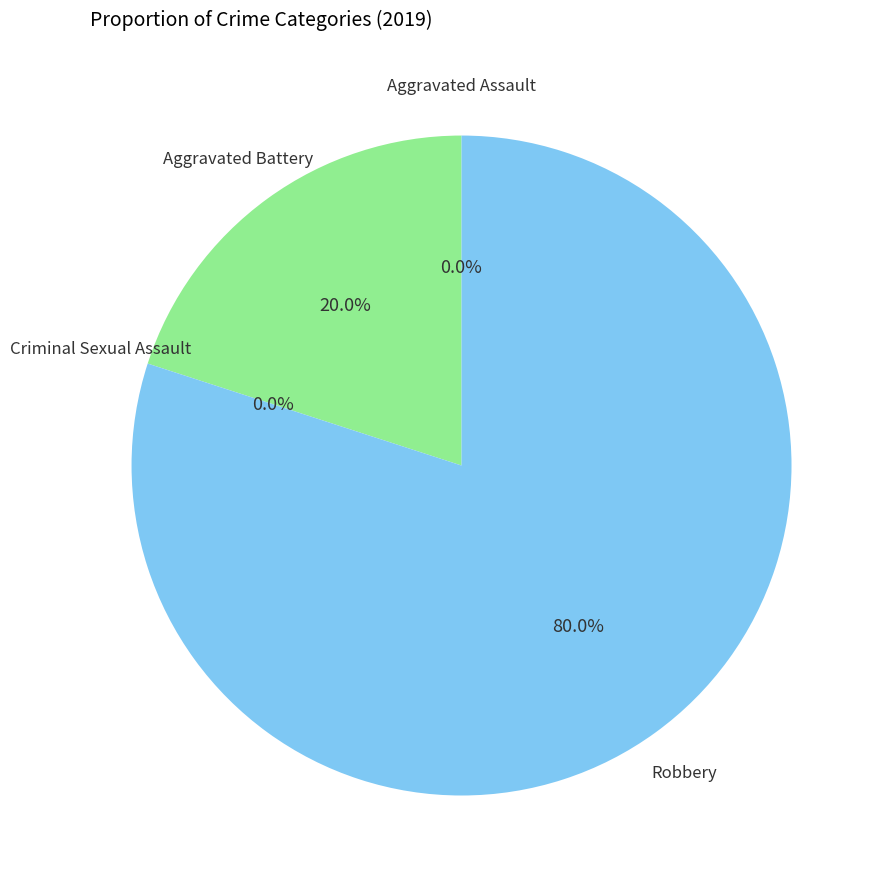

Which slice is the largest?

Robbery